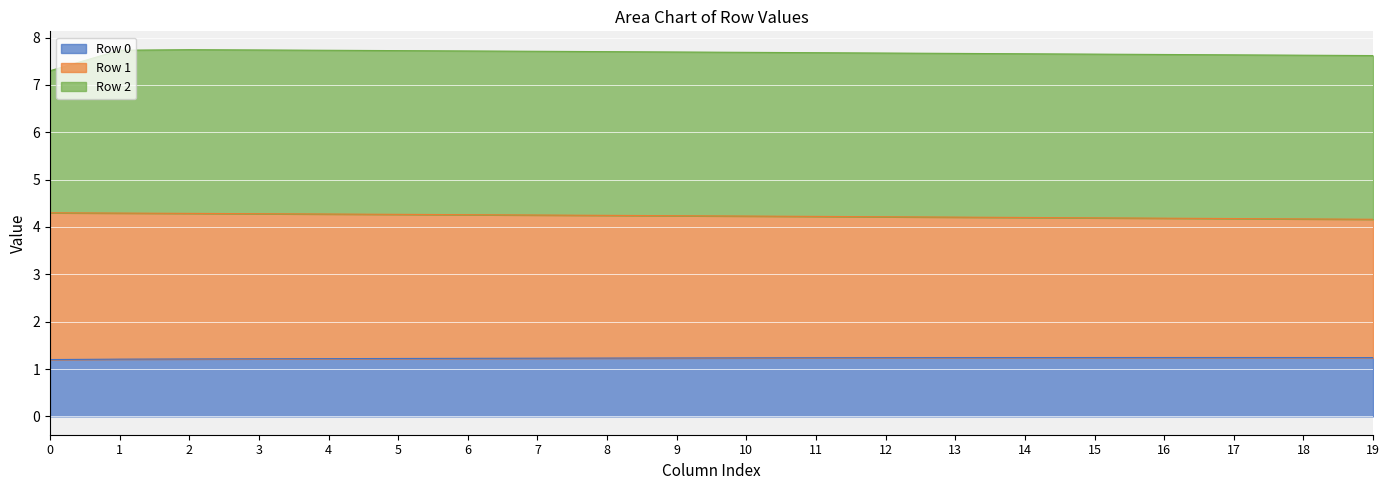

What is the maximum value for Row 0?

1.2